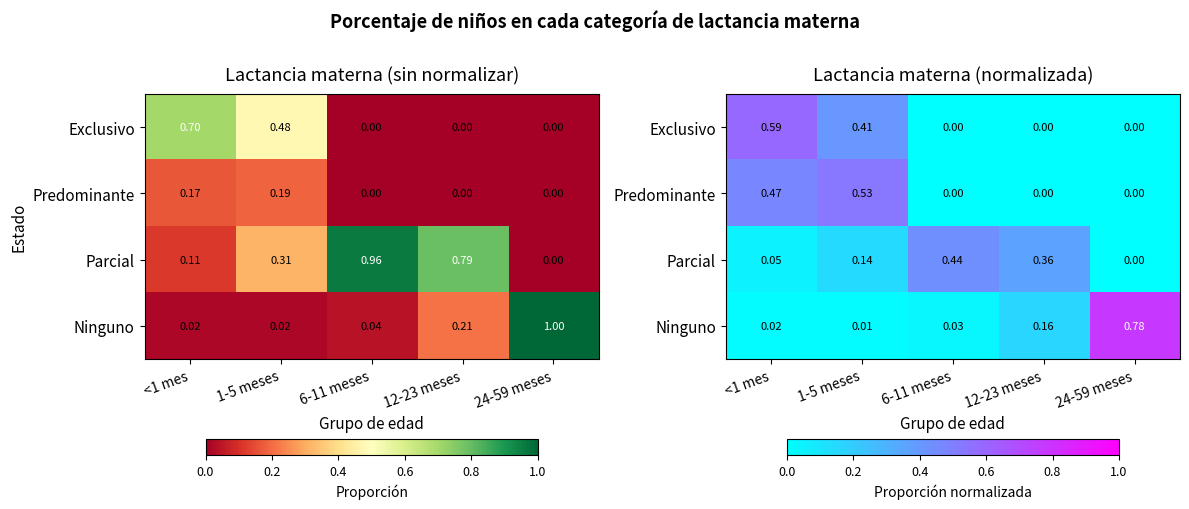

How many data points does each series have?

5